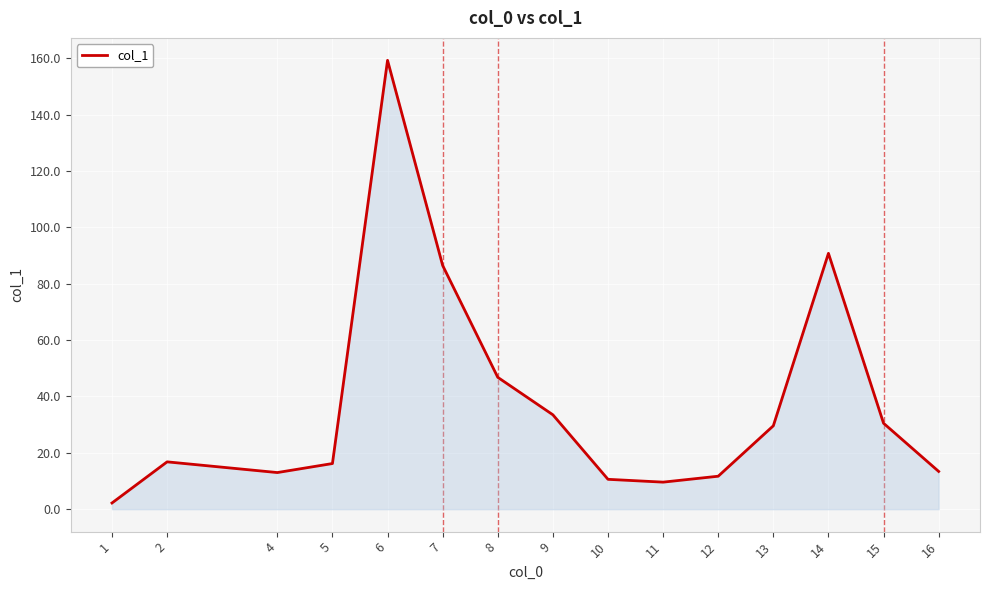

Is it true that the value at 13 is 29.6?

True